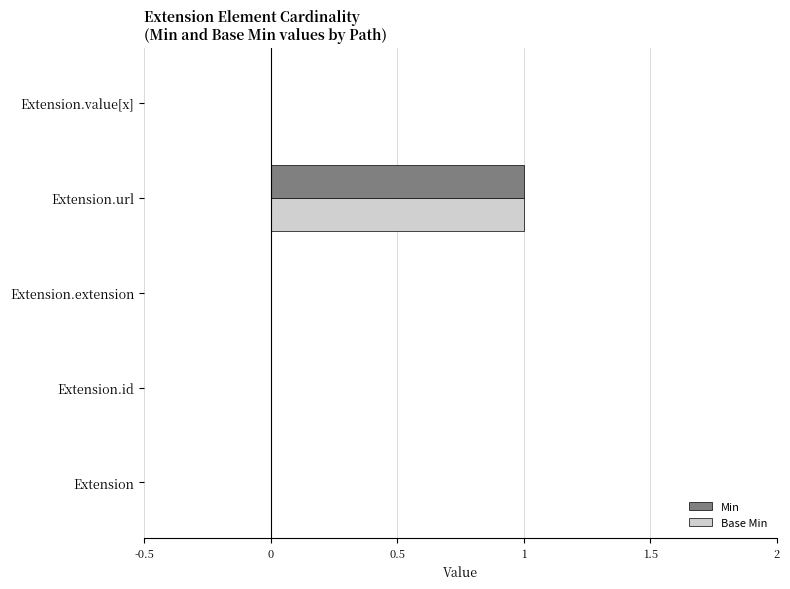

At which category is the sum across all series the highest?

Extension.url